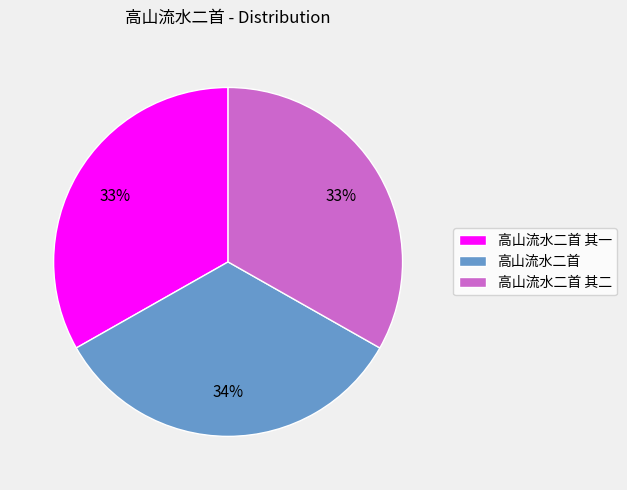

What percentage is the 高山流水二首 slice, to the nearest percent?

34%